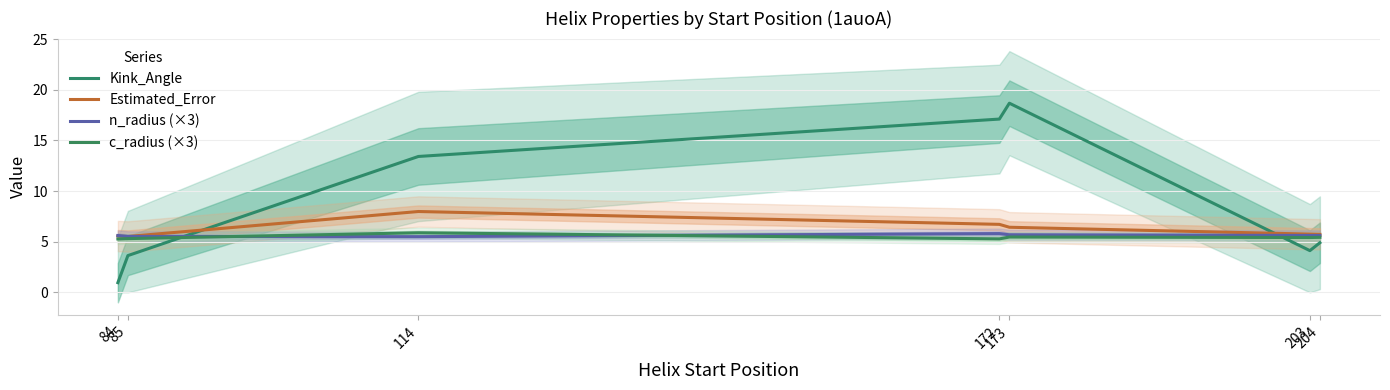

Where is the first local maximum for n_radius (×3)?

172